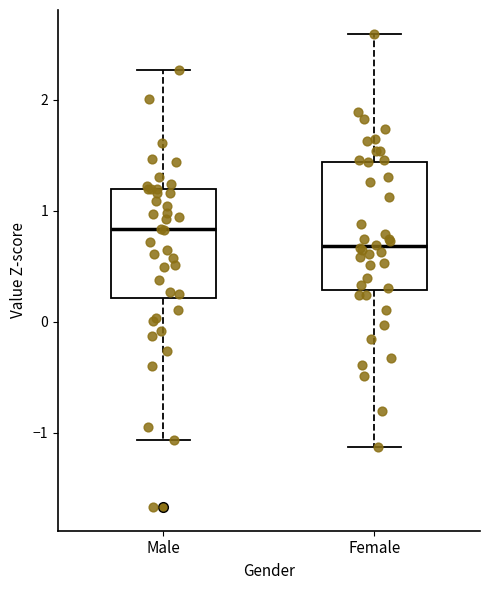

Reading left to right, read every box against the y-axis: the position of its median line, the range the box covers, and the ends of its whiskers. The values are not printed on the chart, so give them approximately, as read against the axis.

Male: median 0.8, box 0.2 to 1.2, whiskers -1.1 to 2.3
Female: median 0.7, box 0.3 to 1.4, whiskers -1.1 to 2.6